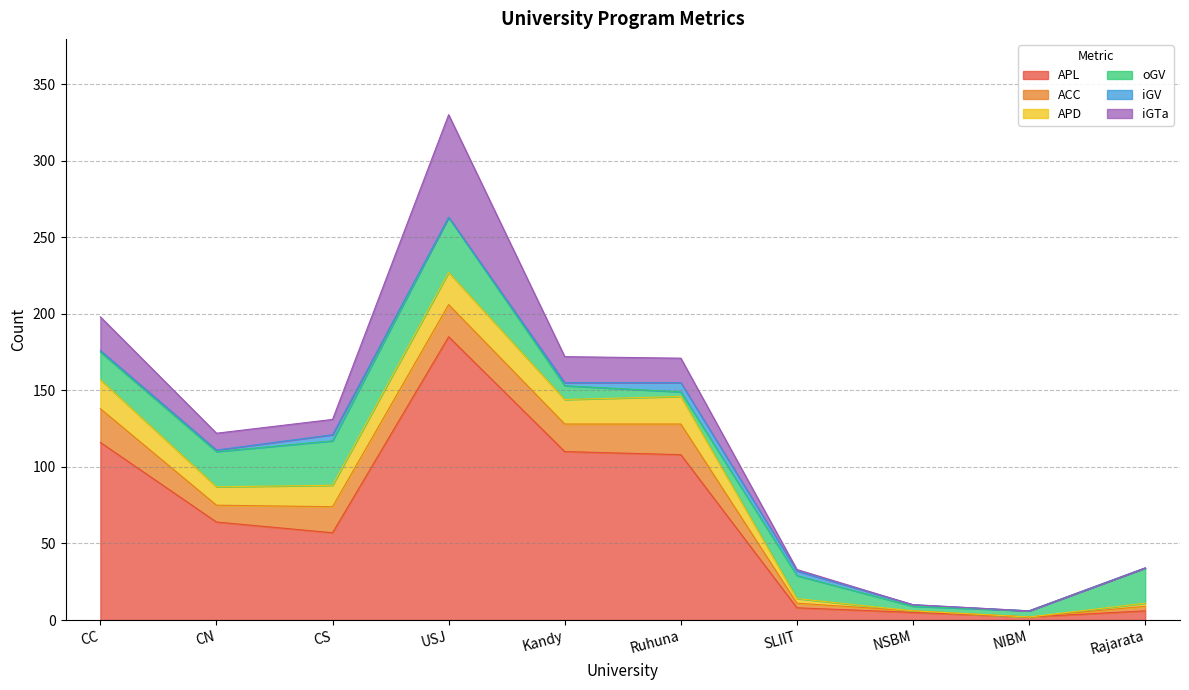

The APL series shows 1 at NSBM. True or false?

False